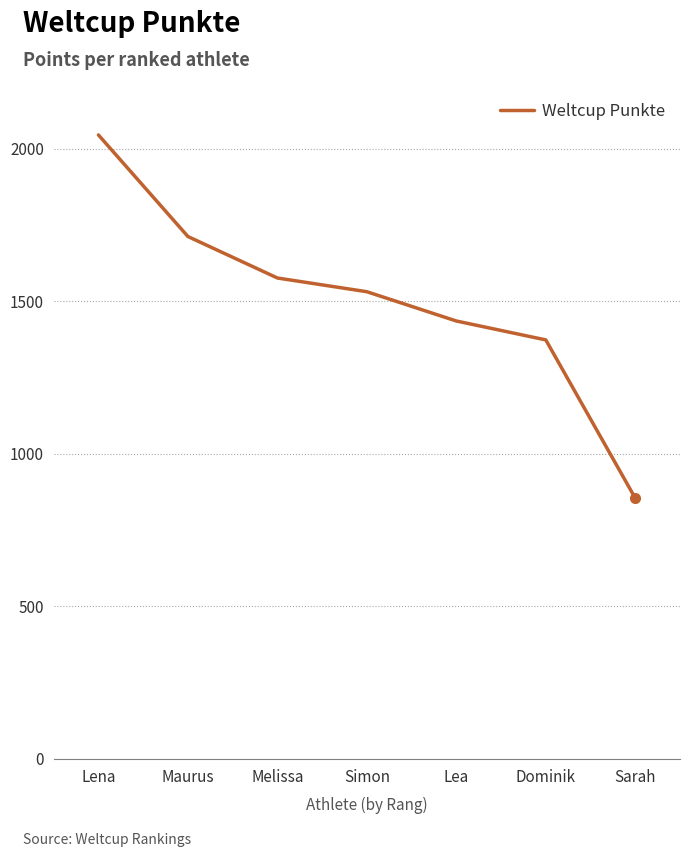

Approximately how many times larger is the value at Lea compared to Sarah?

1.7